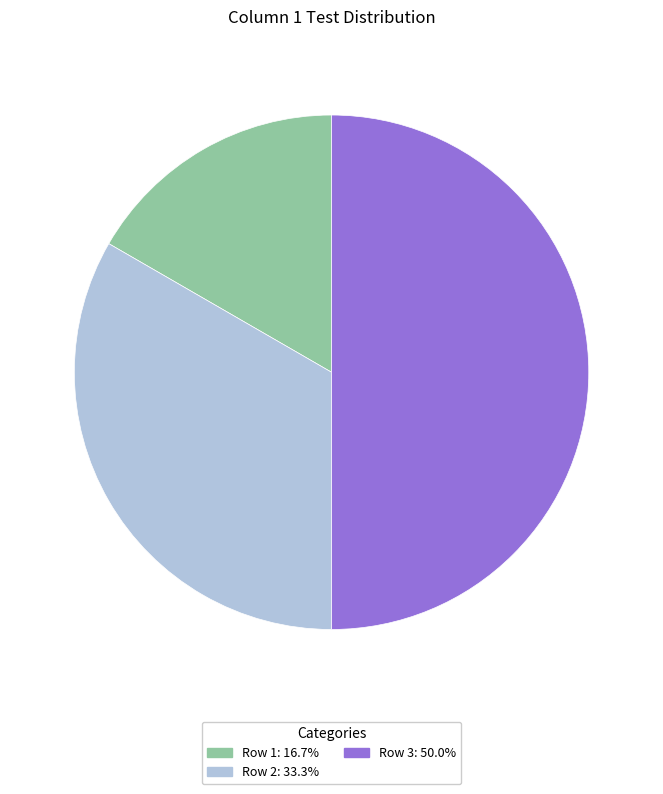

How many slices are in this pie chart?

3